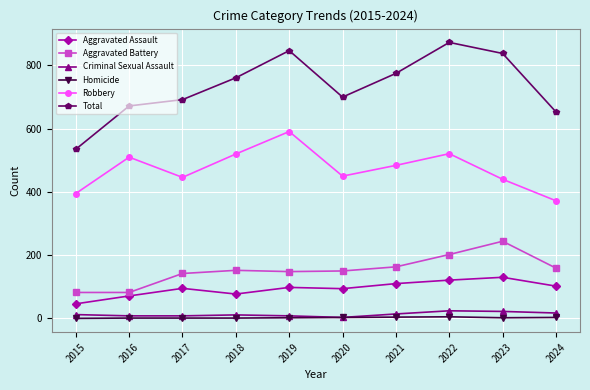

At which category does Robbery reach its first local peak?

2016